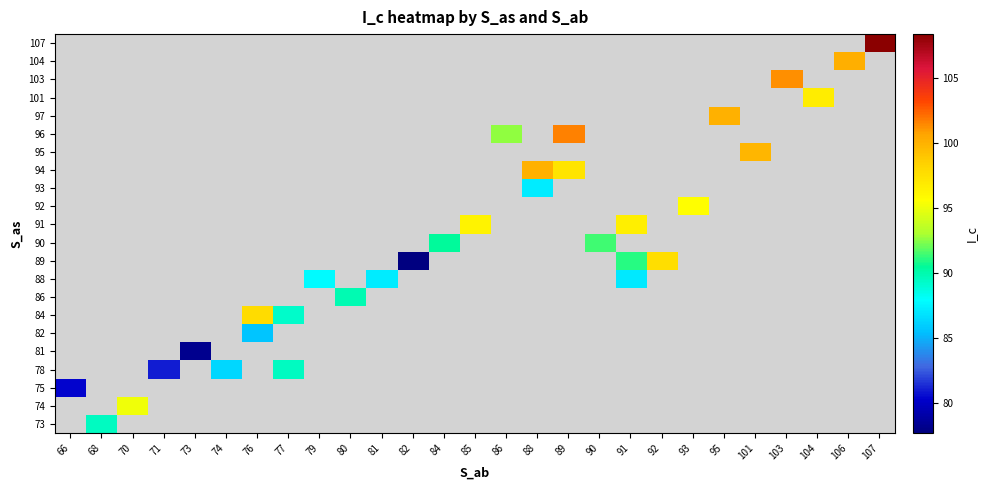

List the series in order of their peak value, lowest first.

73, 74, 75, 78, 81, 82, 84, 86, 88, 89, 90, 91, 92, 93, 94, 95, 96, 97, 101, 103, 104, 107